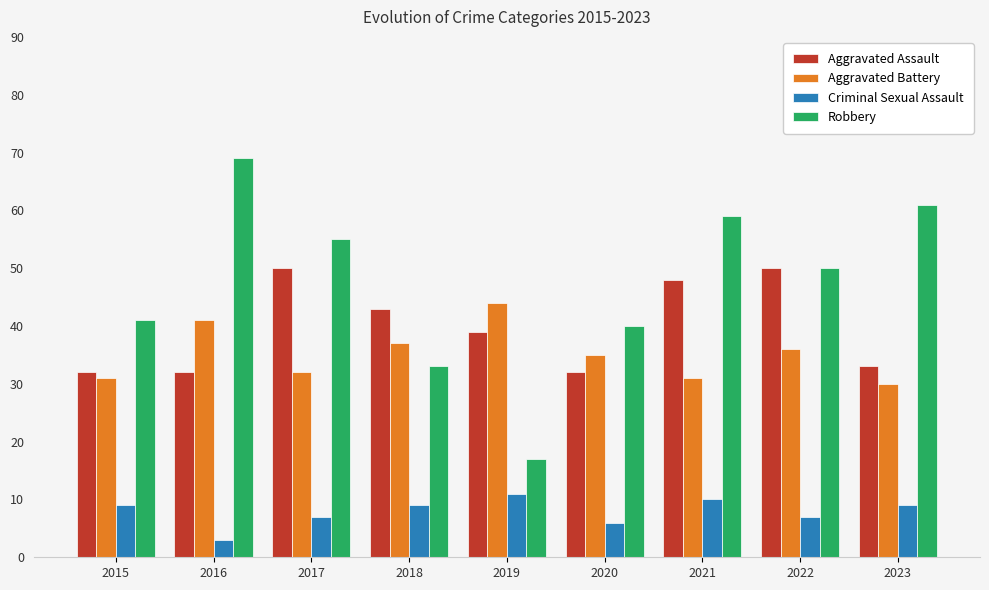

How many Criminal Sexual Assault values are between 7 and 9?

5